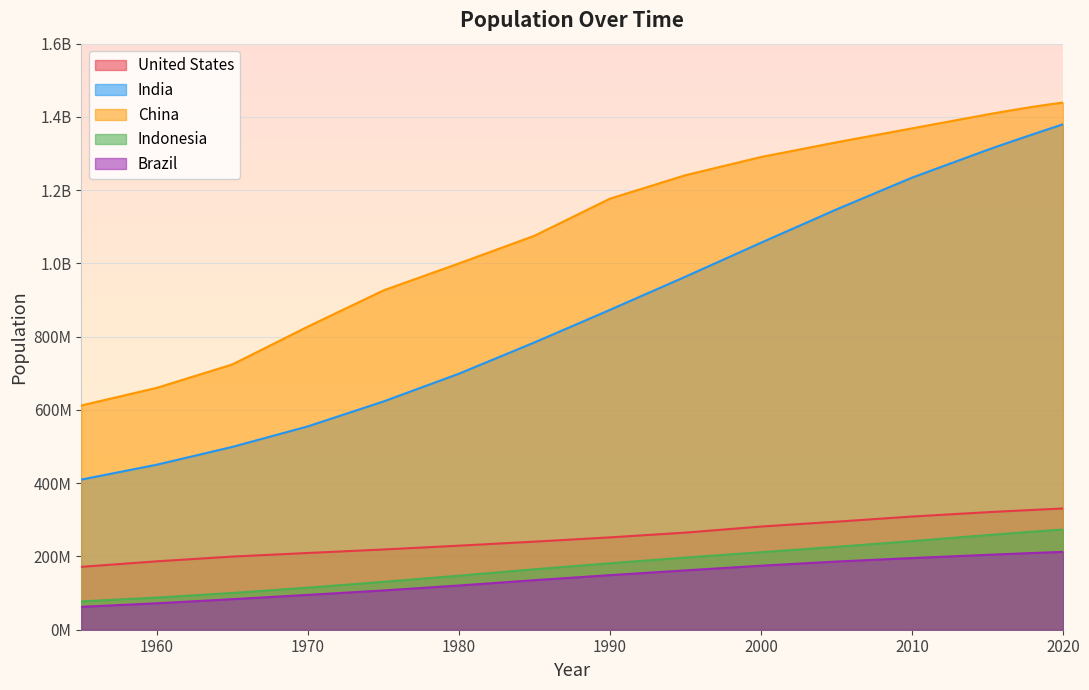

True or false: United States and Brazil intersect in this chart.

False